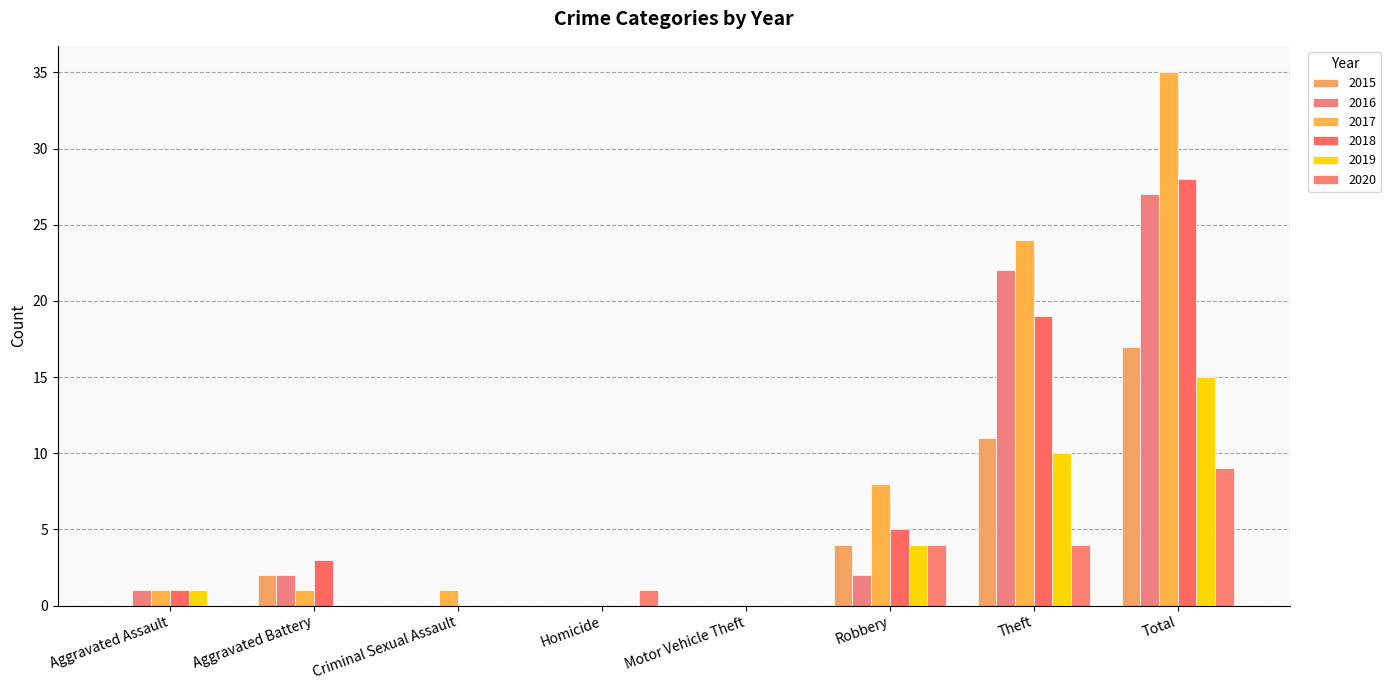

What is the maximum value shown in the chart?

35